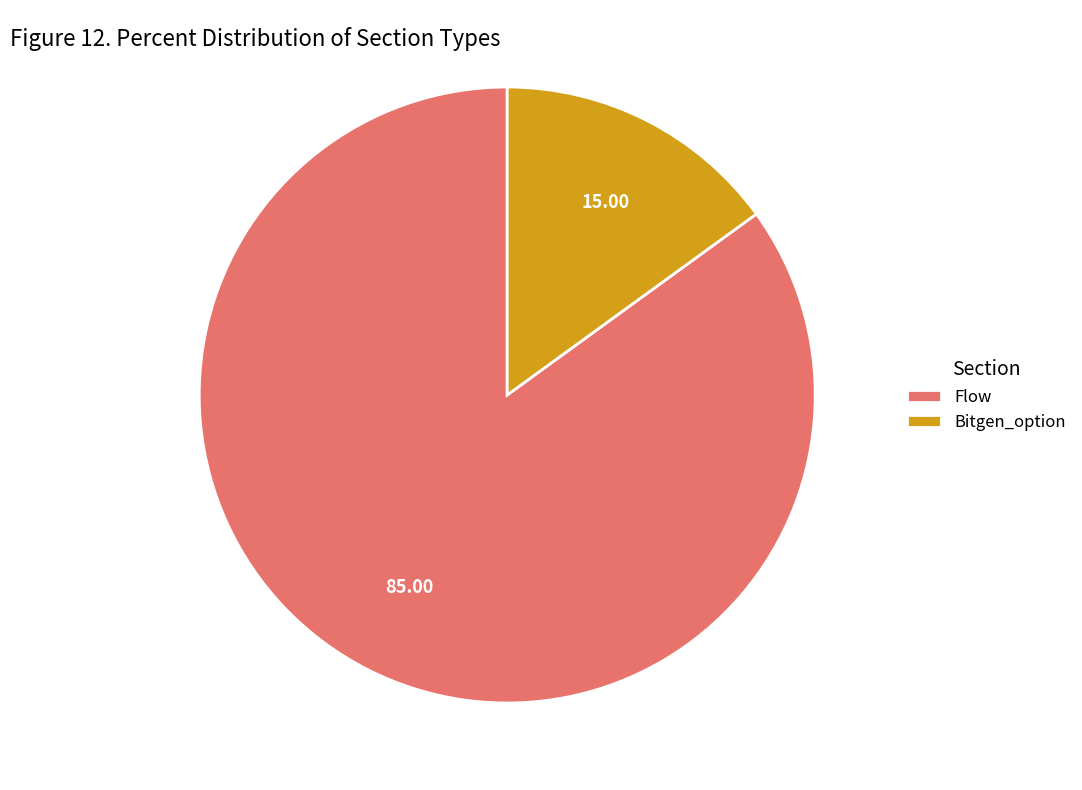

How many slices are in this pie chart?

2